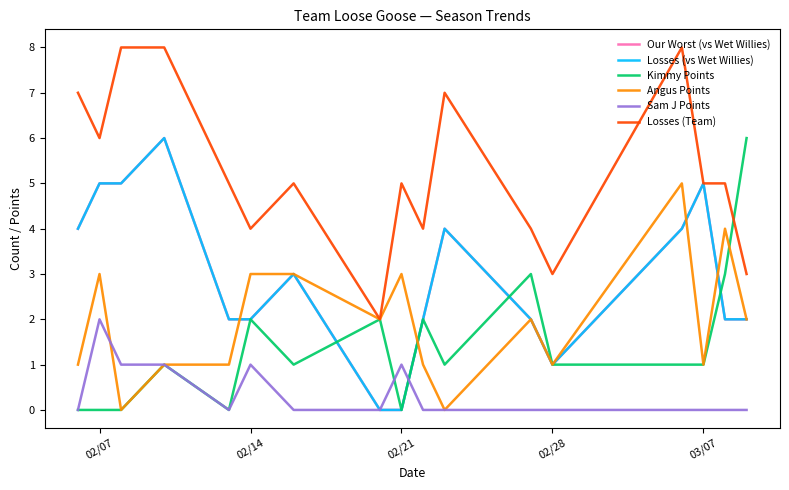

Does the chart display data point markers on the line(s)?

No